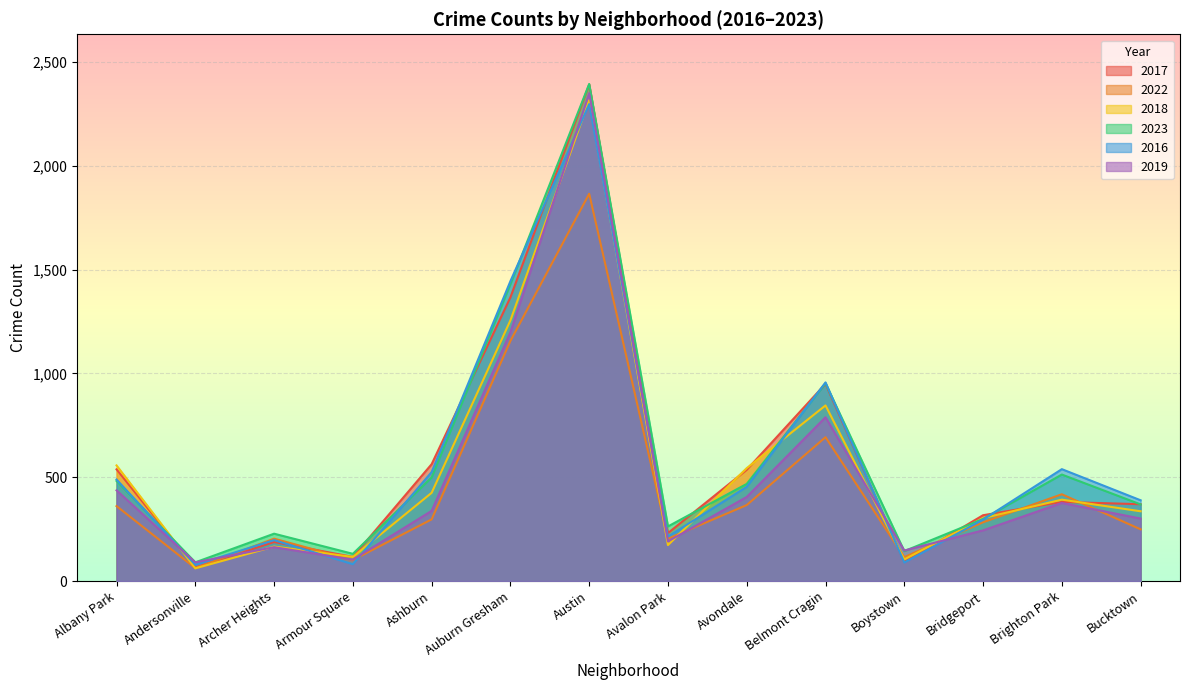

Is the value of 2019 at Armour Square greater than the value of 2022 at Ashburn?

No